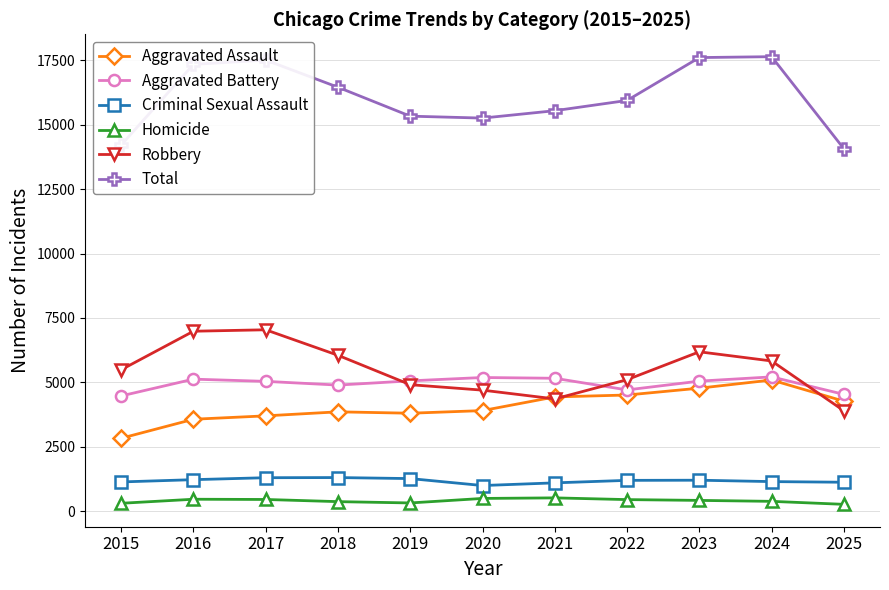

Which series has the largest range (max minus min)?

Total